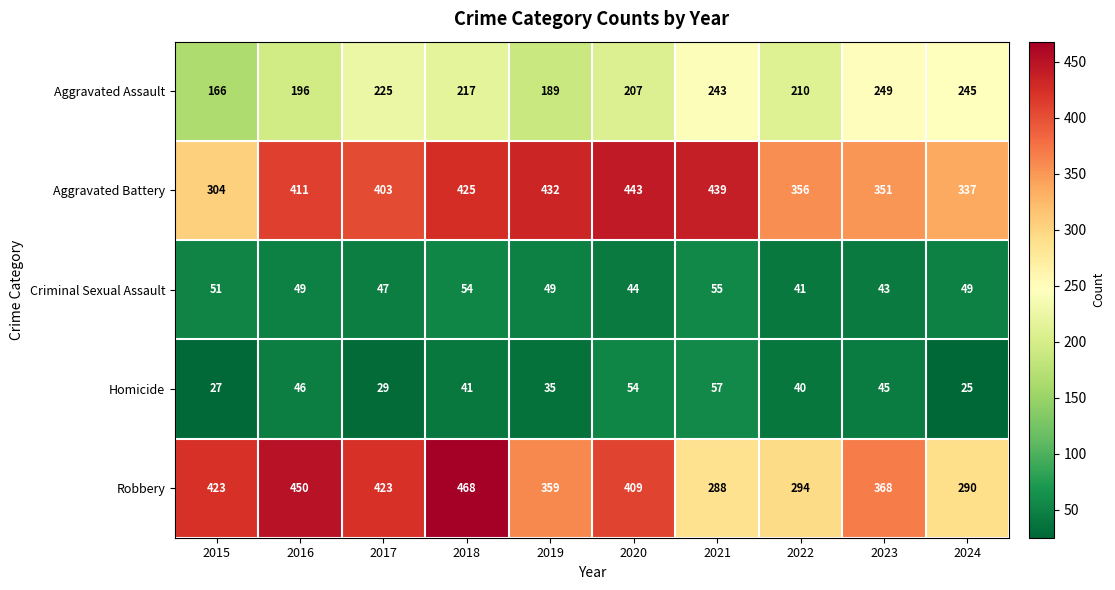

List the series in order of their peak value, lowest first.

Criminal Sexual Assault, Homicide, Aggravated Assault, Aggravated Battery, Robbery